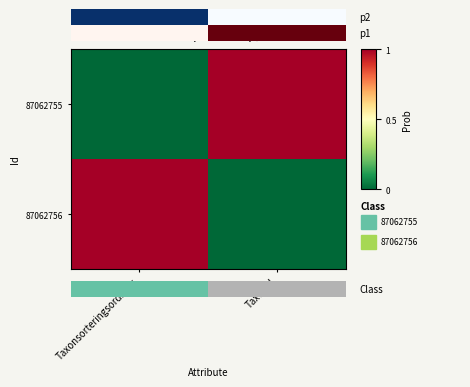

At which label is 87062755 closest to 0?

Taxonsorteringsordning